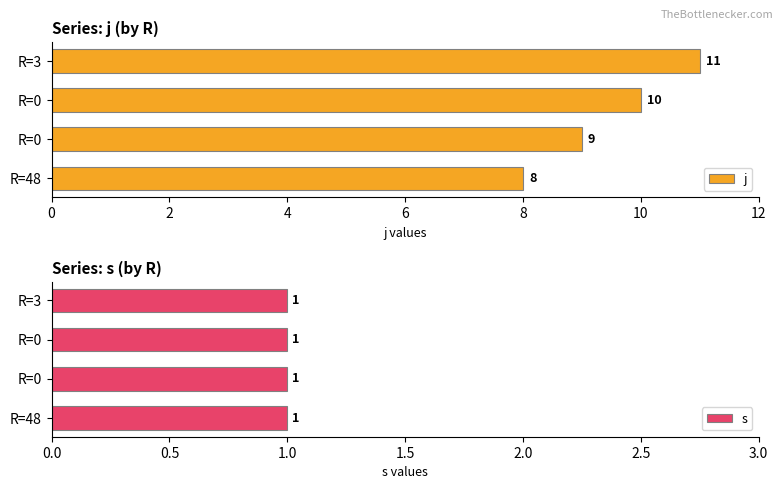

What is the sum of all j values?

38